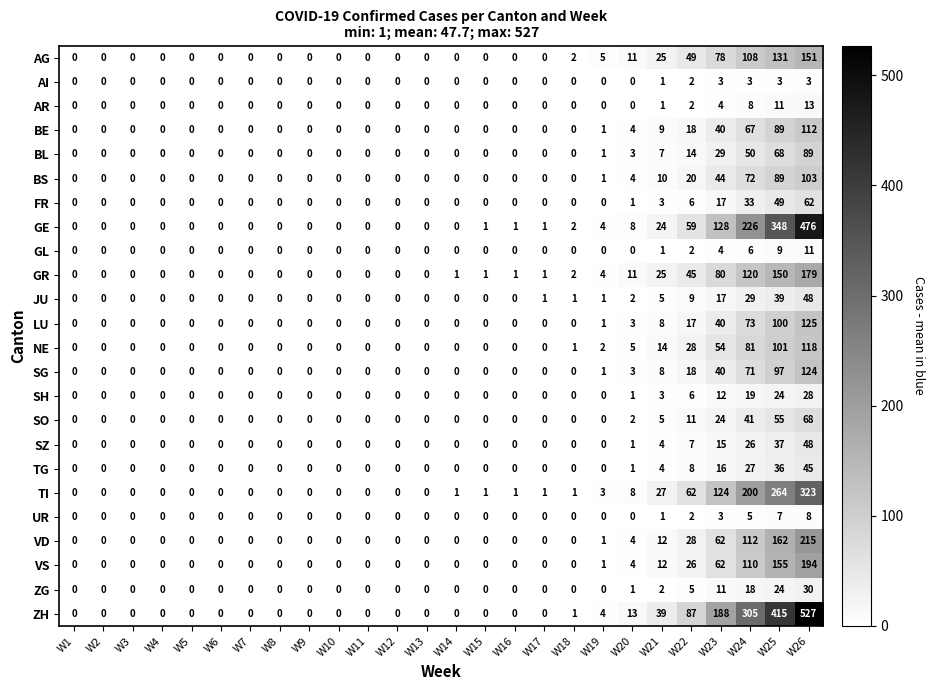

Count the number of categories in the chart.

26